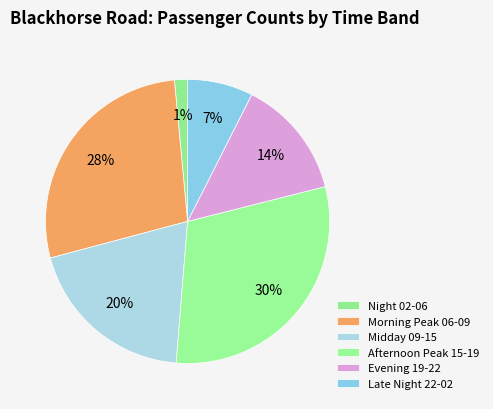

How many slices are in this pie chart?

6